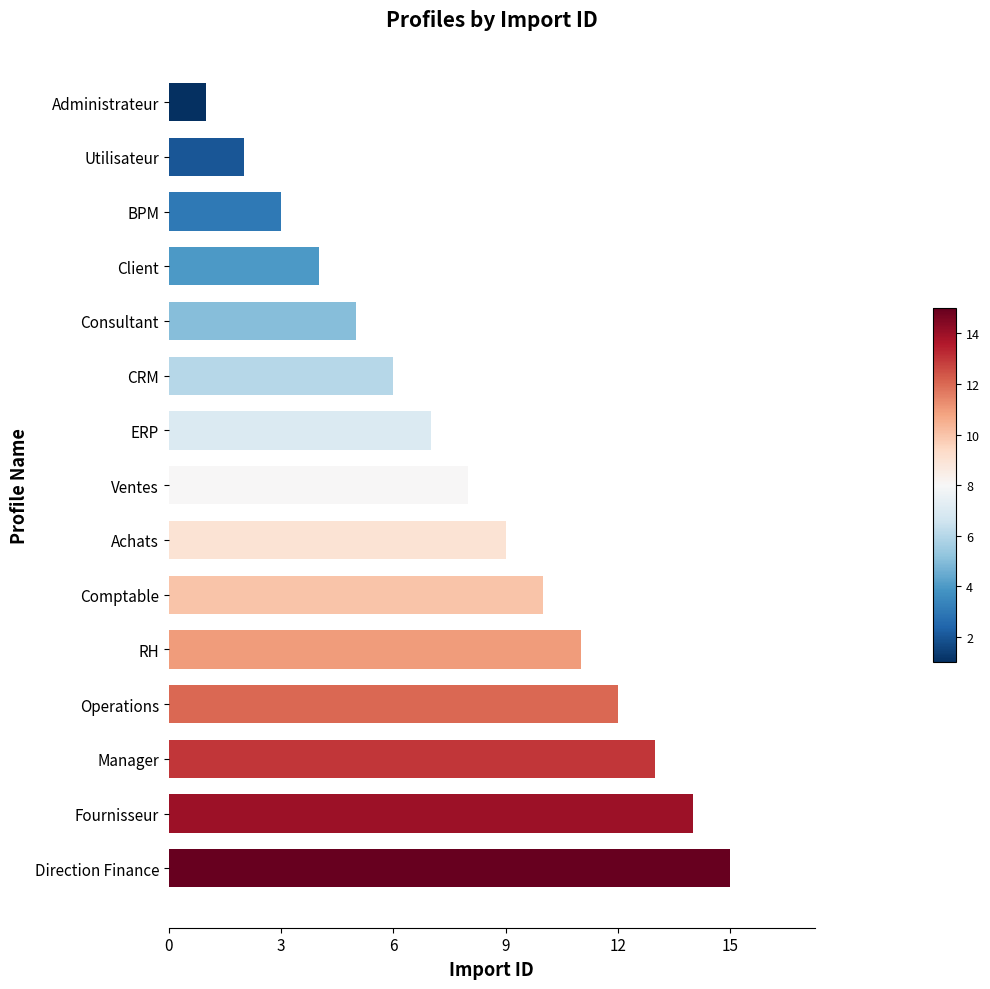

The chart shows a value of 11 at RH. True or false?

True